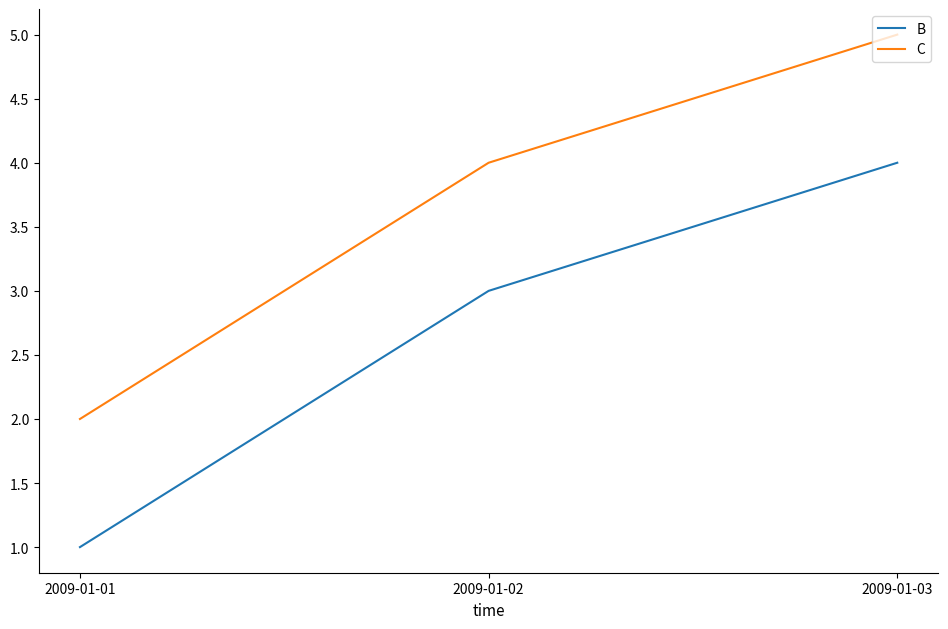

How many lines are shown in the chart?

2